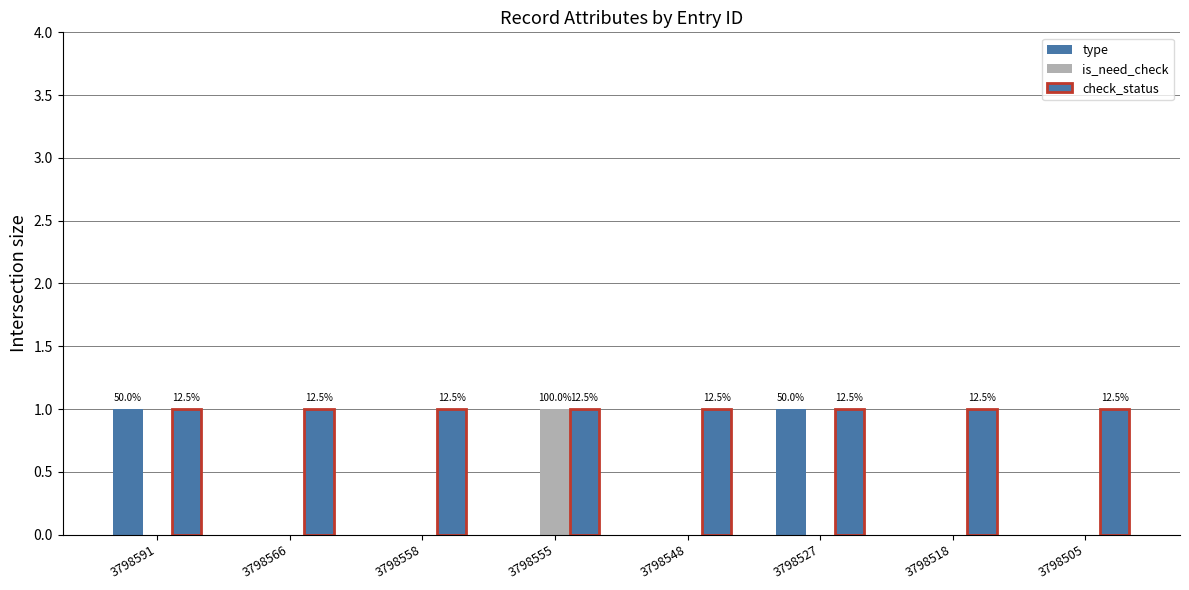

Are the bars grouped side by side (vs. stacked)?

Yes